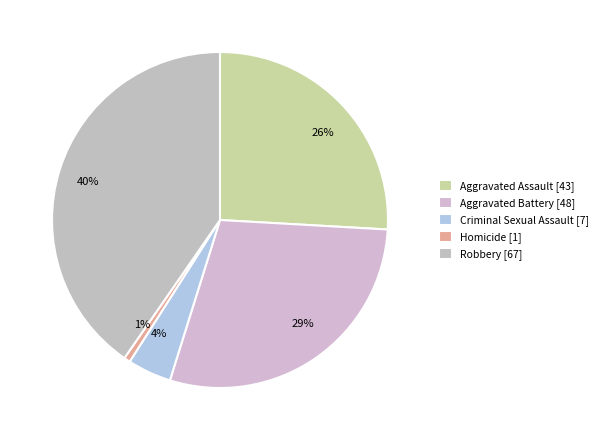

To the nearest percent, what percentage of the pie is Aggravated Assault?

26%